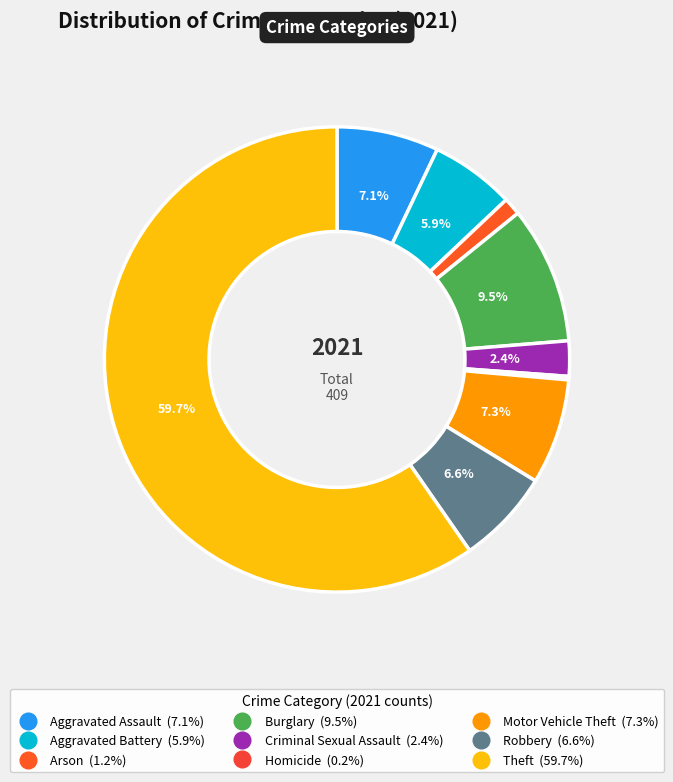

To the nearest percent, what is the combined percentage of Aggravated Battery and Robbery?

12%